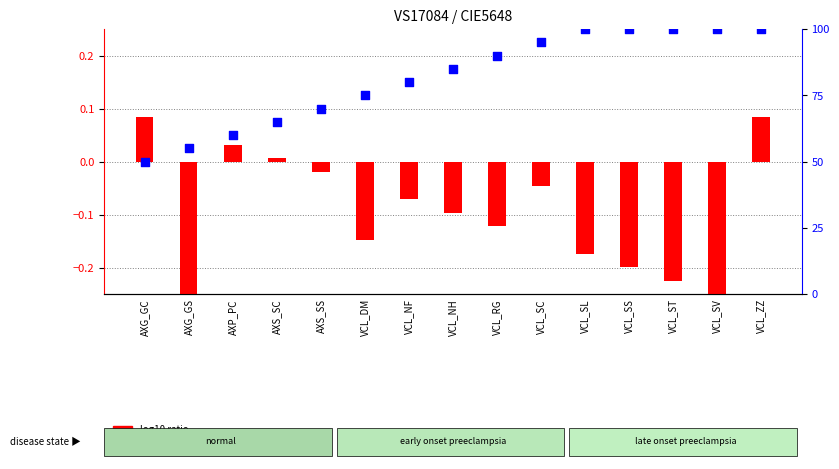

Which series has the largest total across all categories?

percentile rank within the sample